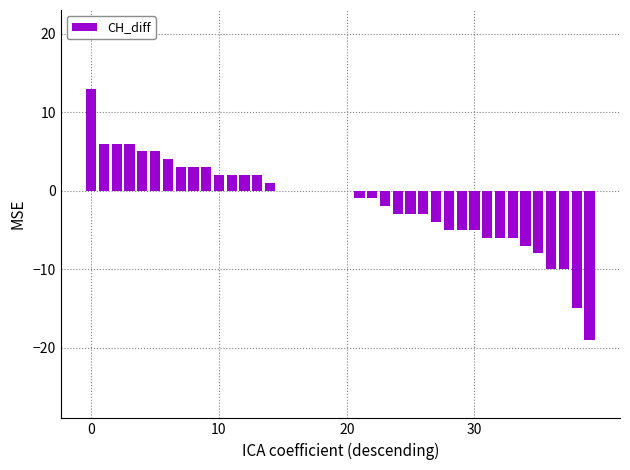

How many series are shown in this chart?

1